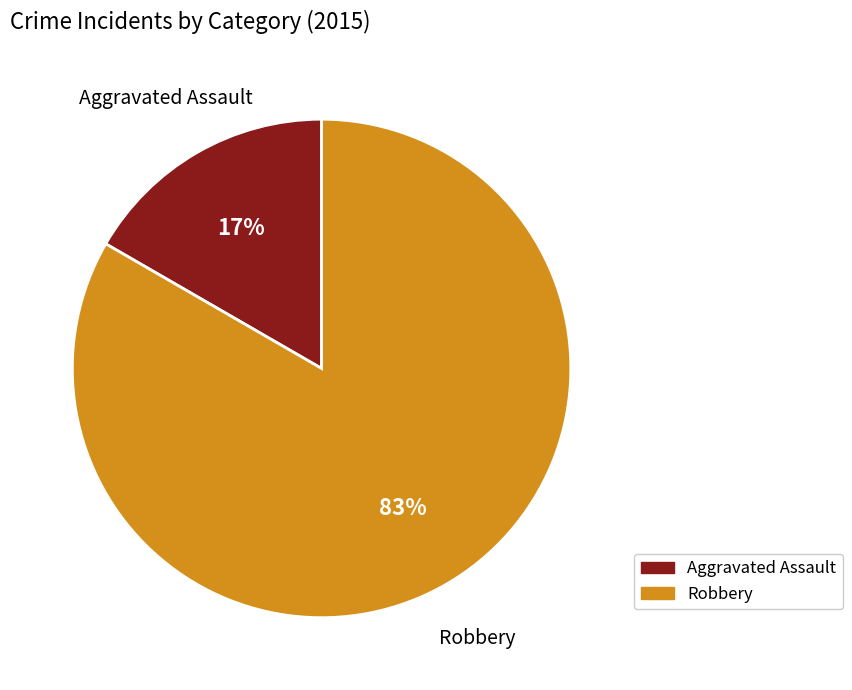

Is there any slice that represents more than half of the pie?

Yes